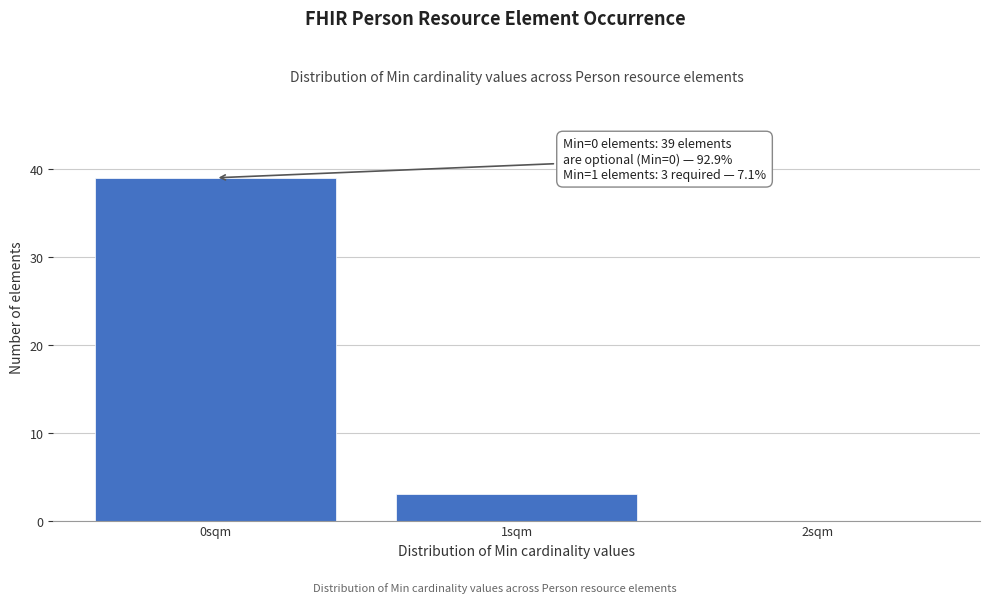

Which range on the x-axis has the tallest bar?

-0.5 to 0.5